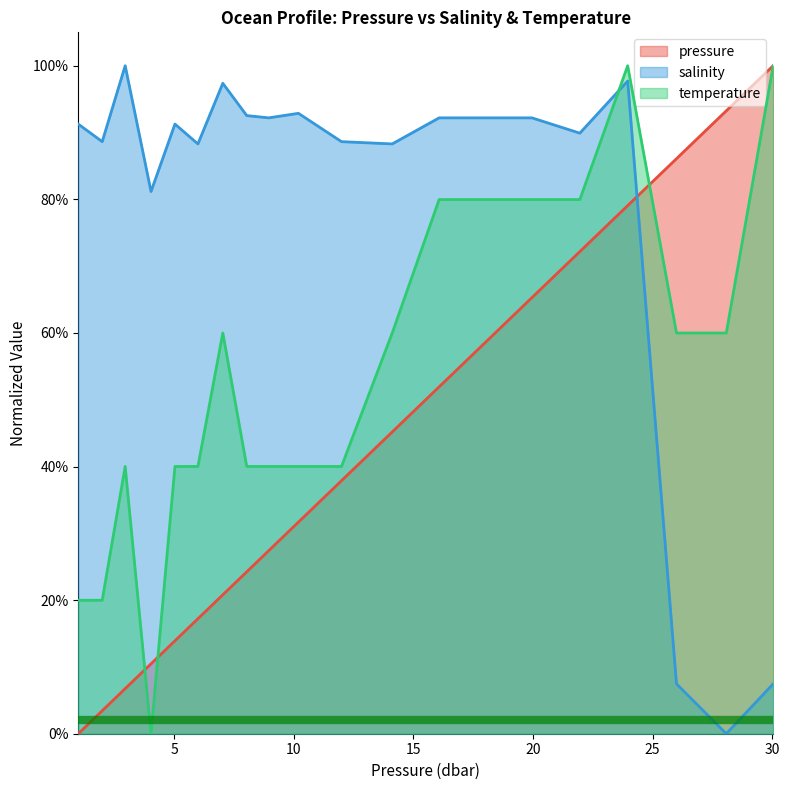

What is the label of the 15th point from the left?

19.959999